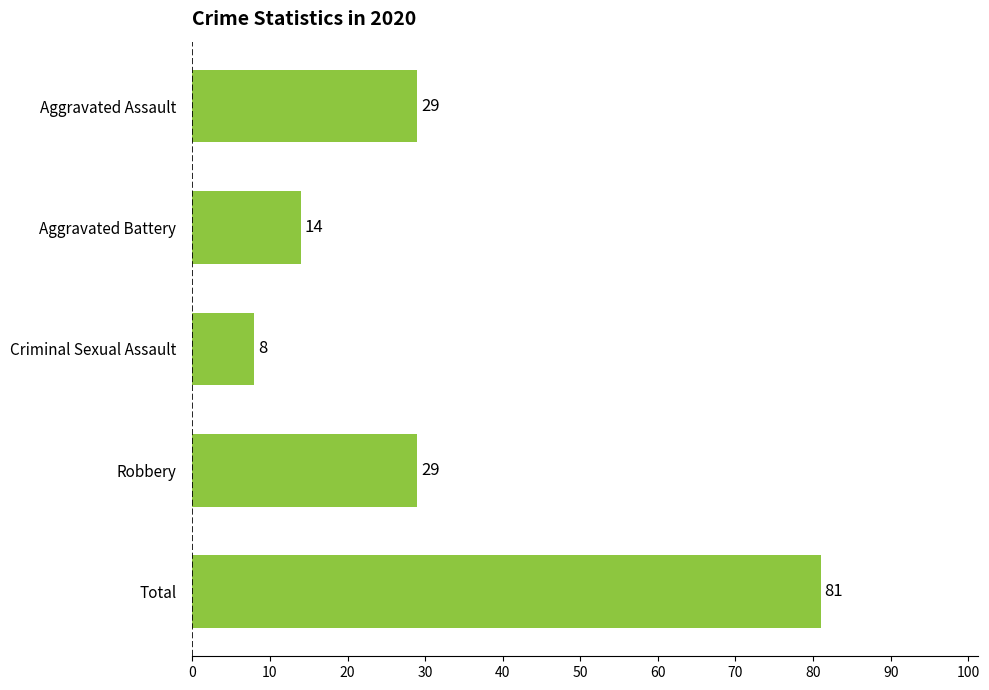

What value does the data have at Aggravated Battery, to the nearest 10?

10